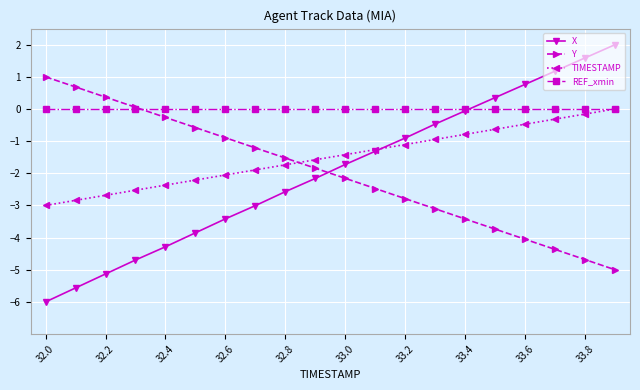

What is the minimum value shown in the chart?

-6.0